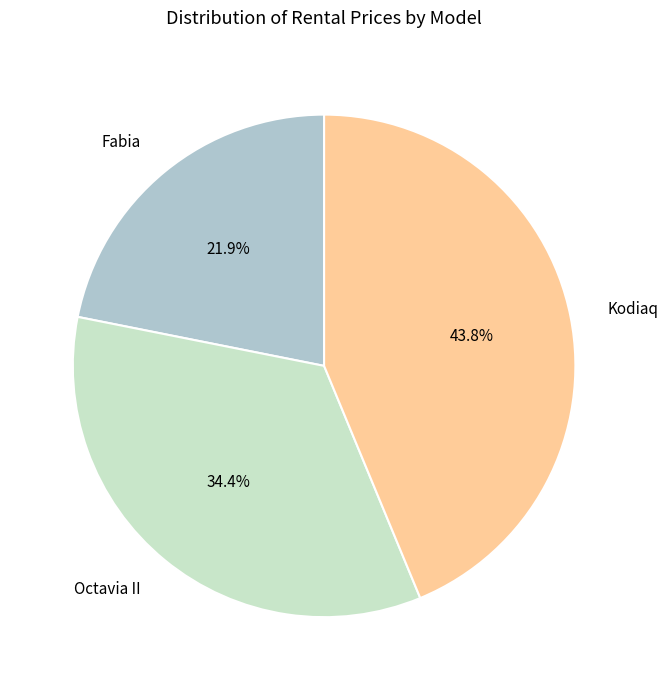

Count the number of slices in the pie.

3